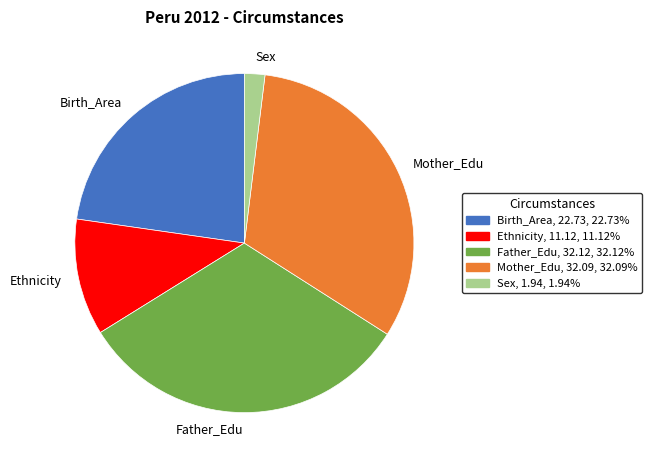

How many slices are in this pie chart?

5